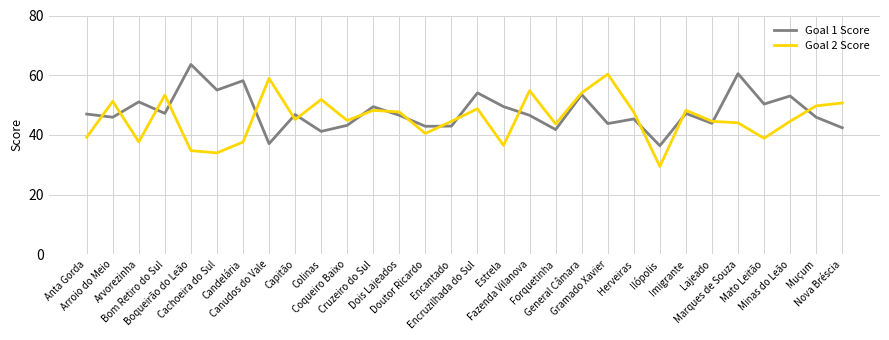

List the series in order of their peak value, lowest first.

Goal 2 Score, Goal 1 Score